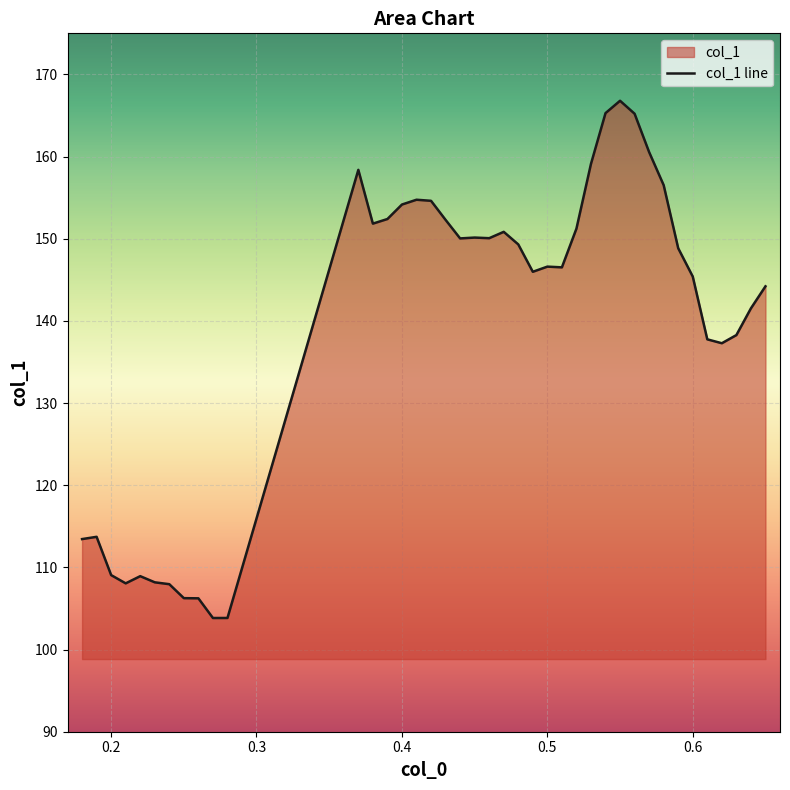

What is the maximum value shown in the chart?

166.8